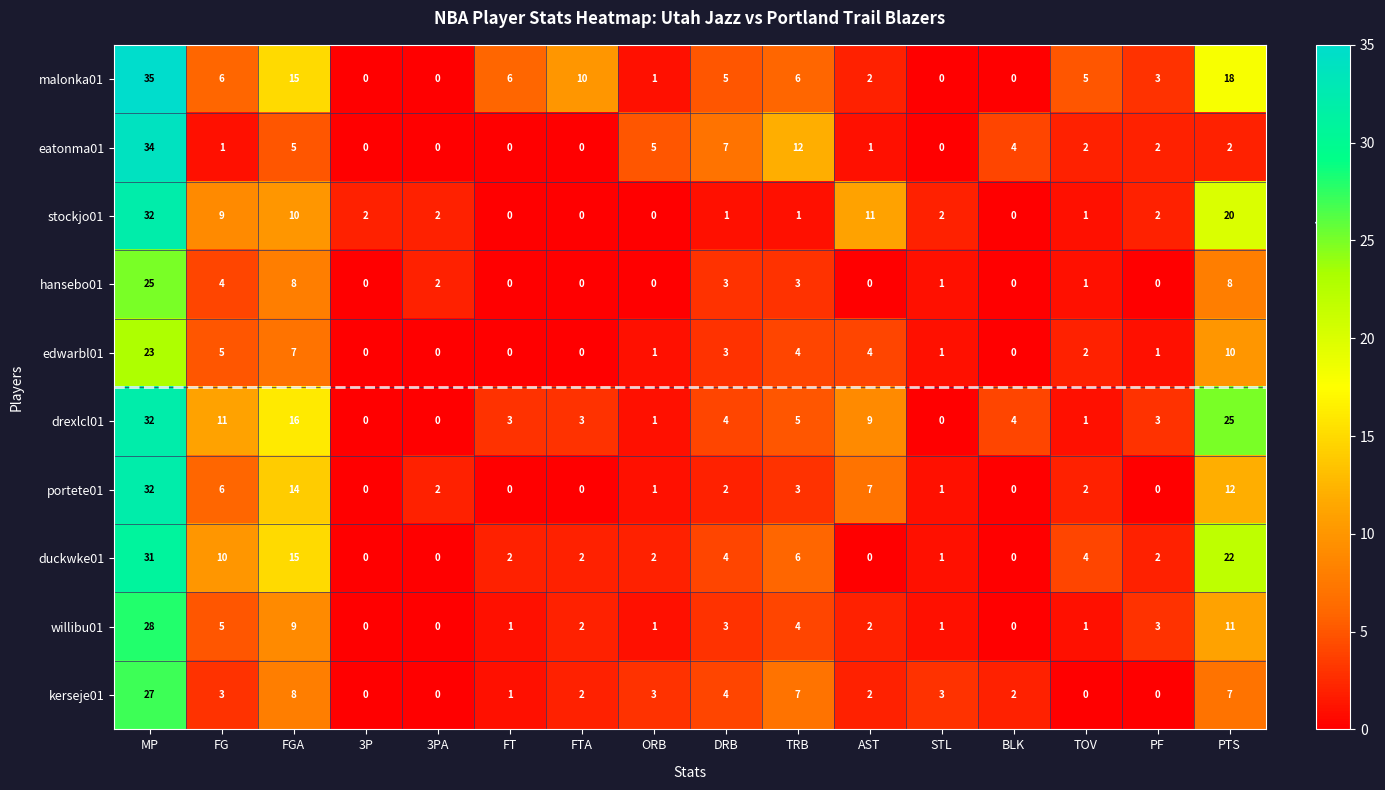

What is the average value of the edwarbl01 series?

4